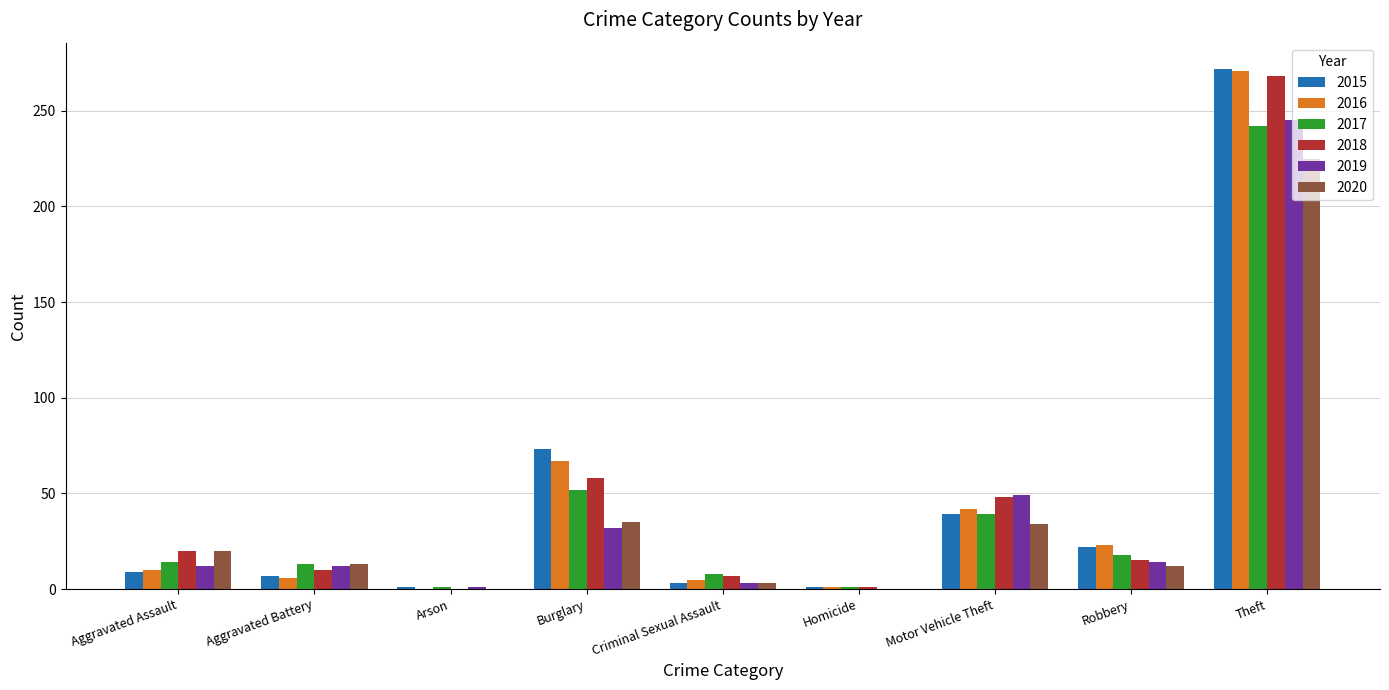

Where is 2018 nearest to the value 134?

Burglary